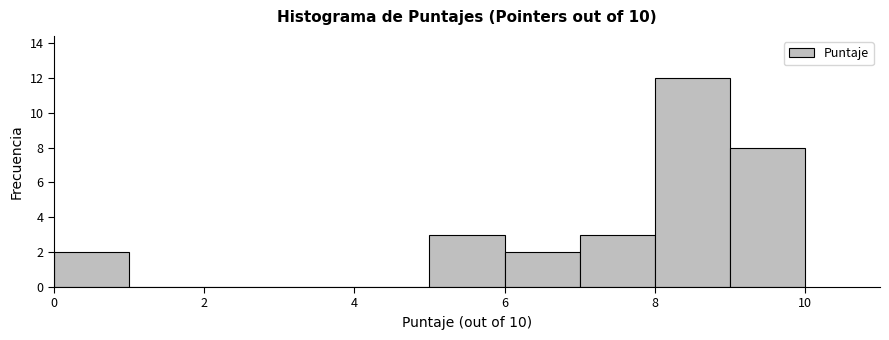

Reading left to right, transcribe this chart: for each bar, give the range it covers on the x-axis and its height. The values are not printed on the chart, so give them approximately, as read against the axis.

0 to 1: 2
1 to 2: 0
2 to 3: 0
3 to 4: 0
4 to 5: 0
5 to 6: 3
6 to 7: 2
7 to 8: 3
8 to 9: 12
9 to 10: 8